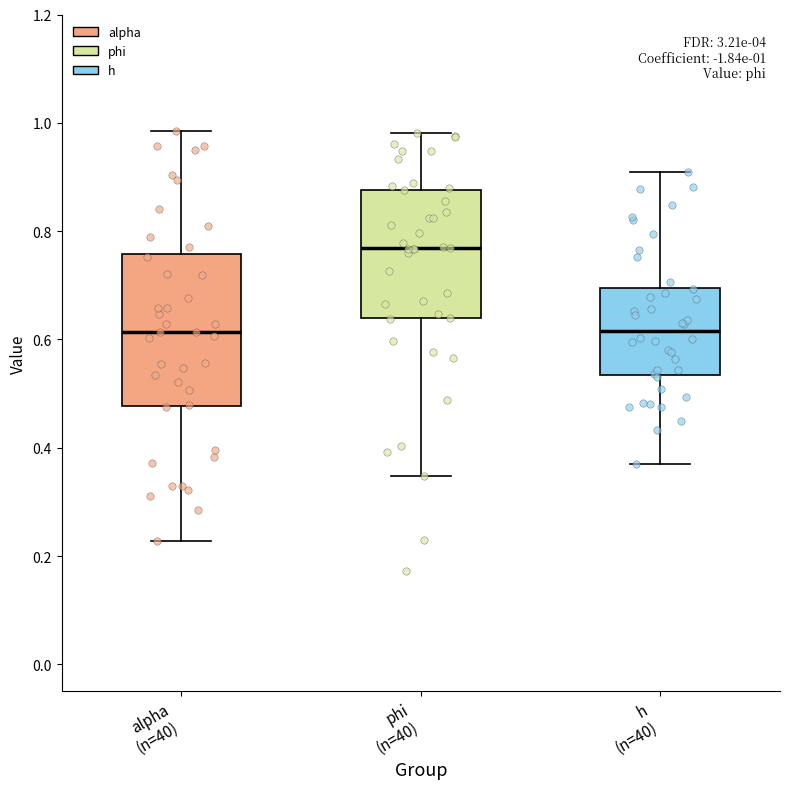

Which box's median line is the highest?

phi (n=40)